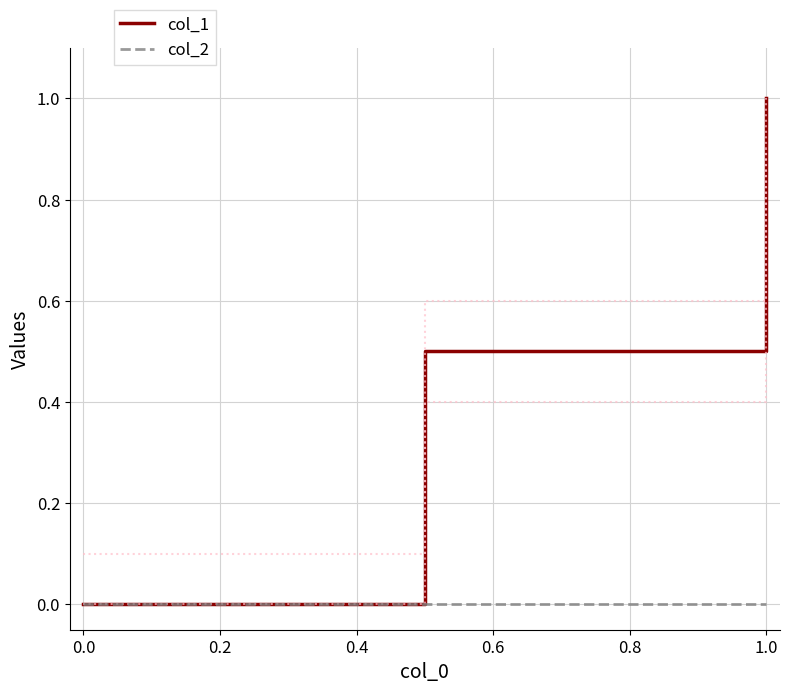

Which category has the highest value in the col_1 series?

1.0